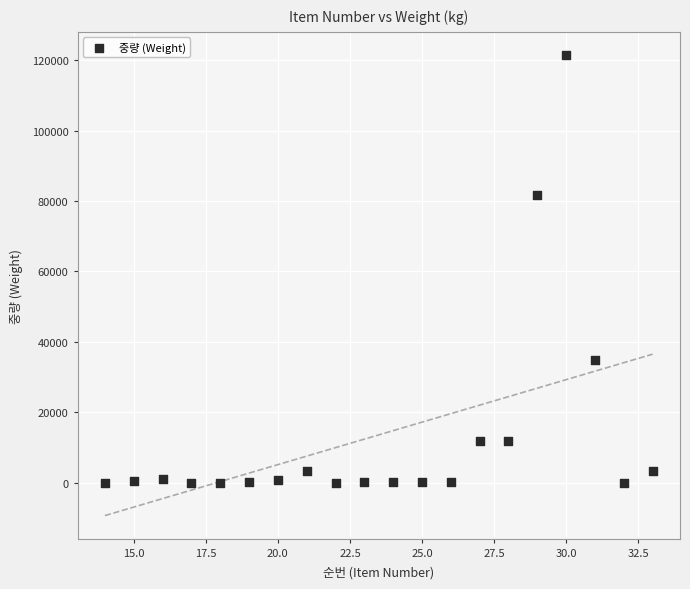

What is the range of Y values (max minus min)?

121468